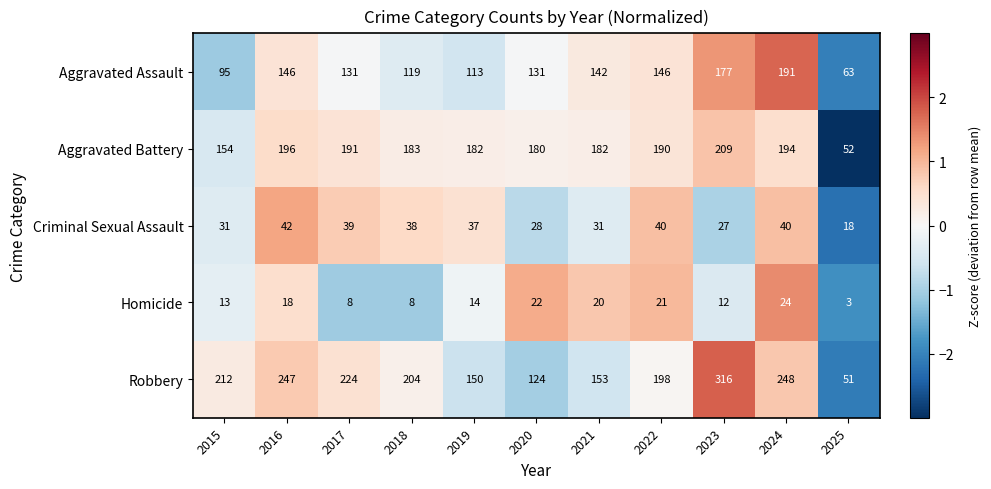

Which series has the largest total across all categories?

Robbery